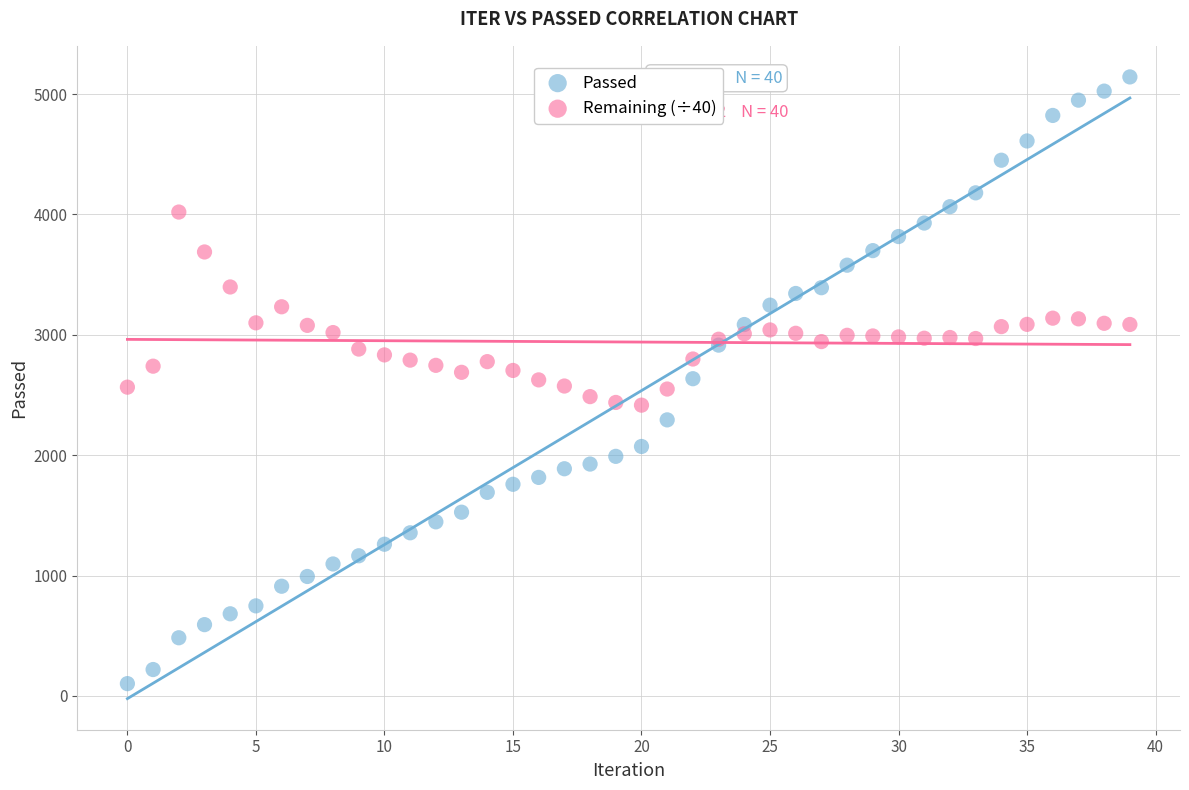

Which series has the largest Y range (max minus min)?

Passed